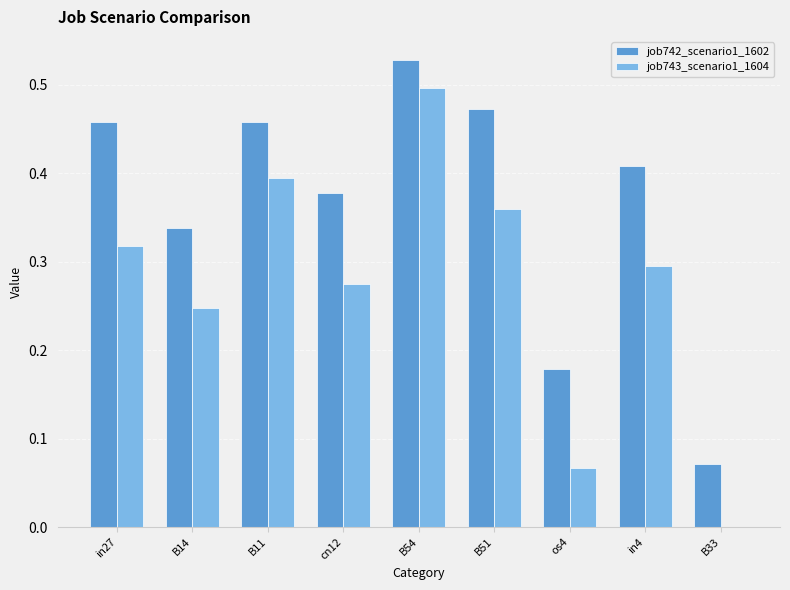

At which category is the sum across all series the highest?

B54